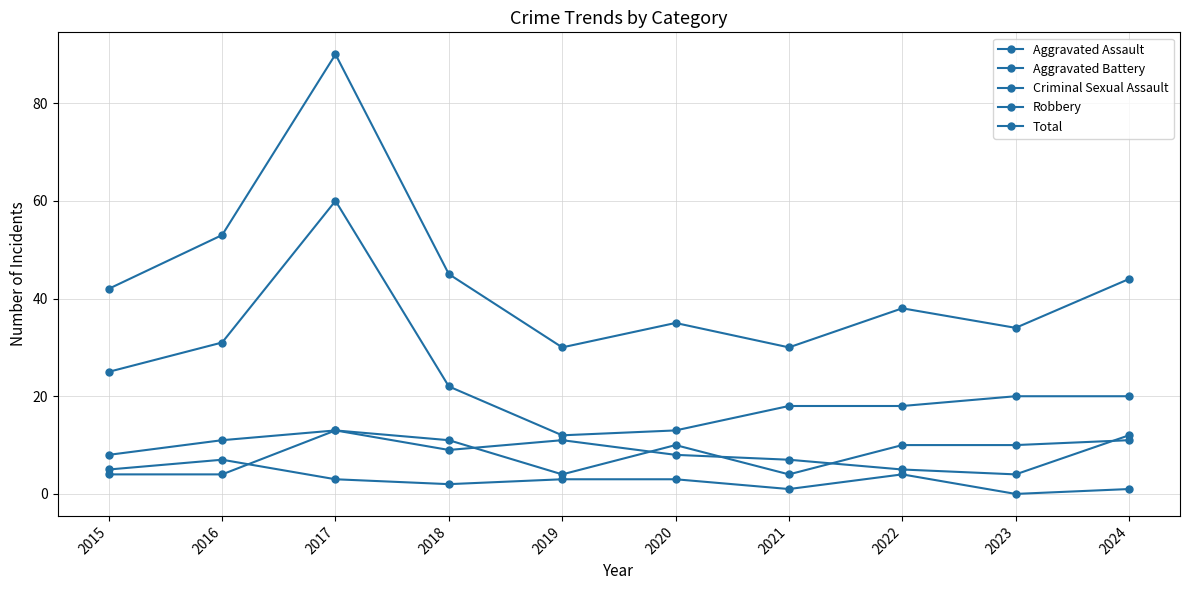

Does the chart have visible grid lines?

Yes